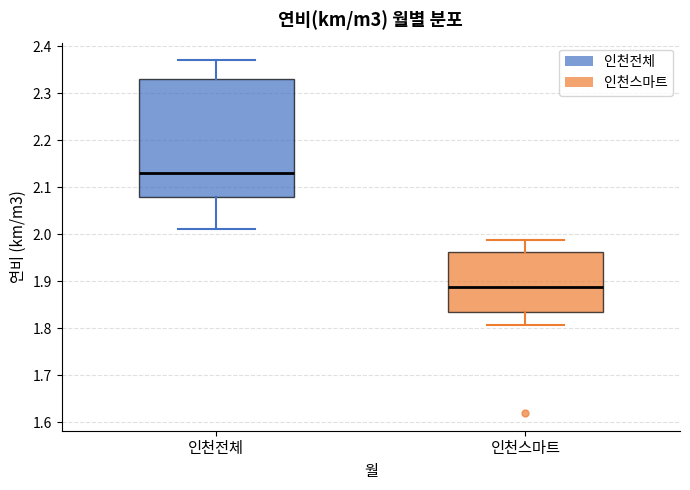

Which box's median line is the highest?

인천전체